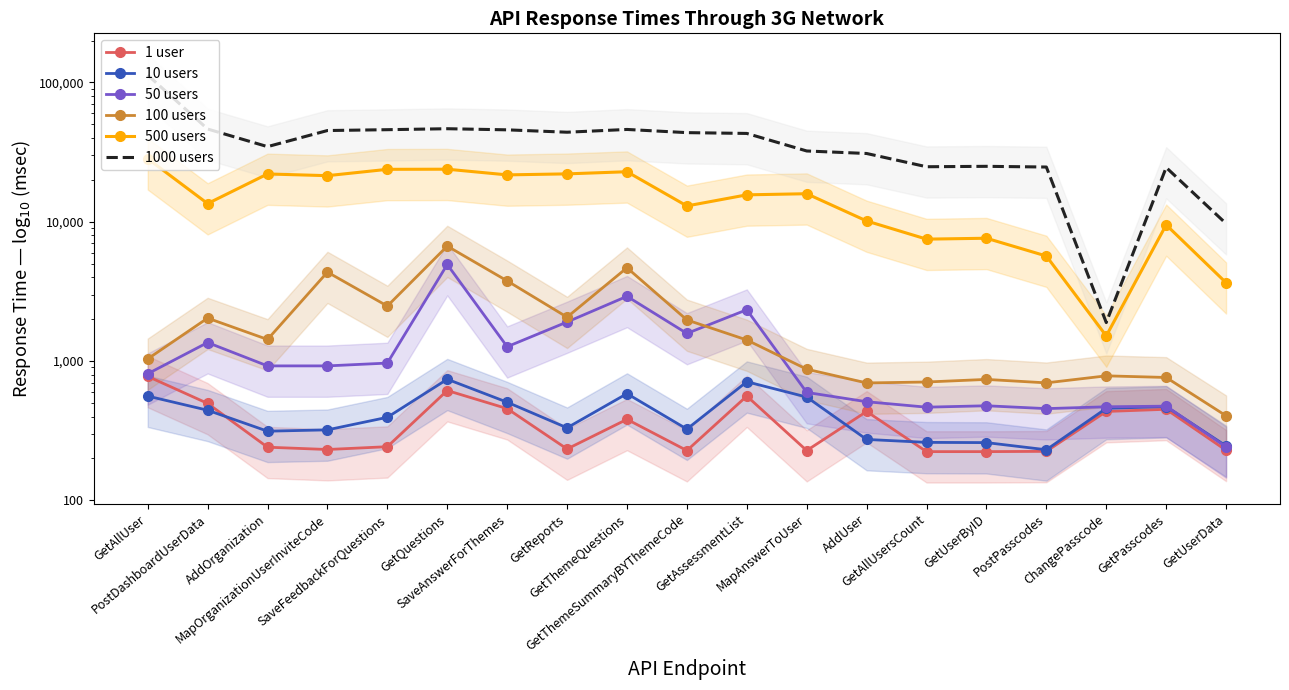

What is the label of the 9th point from the left?

GetThemeQuestions